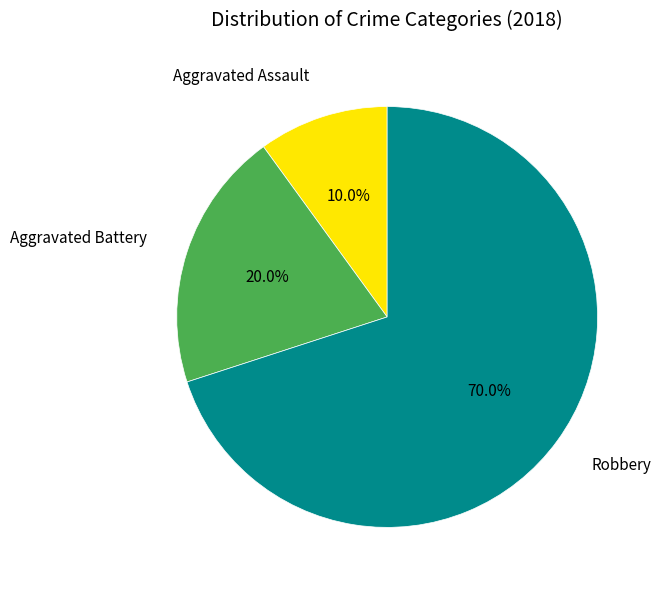

Is there any slice that represents more than half of the pie?

Yes